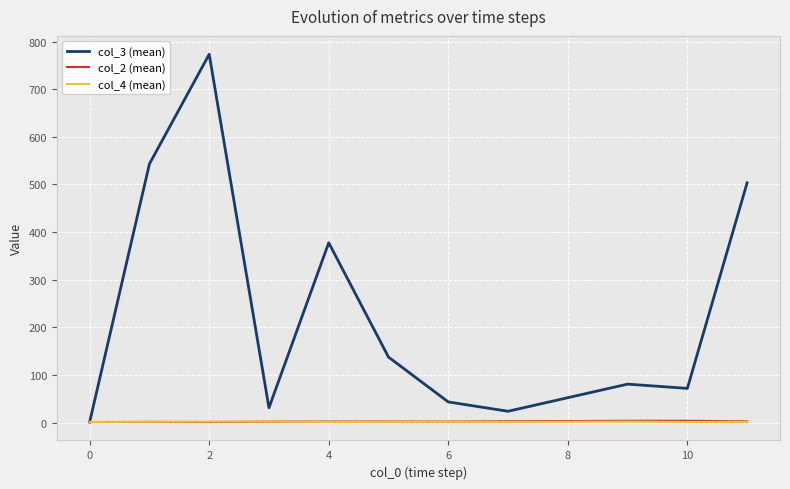

Which series has the largest total across all categories?

col_3 (mean)